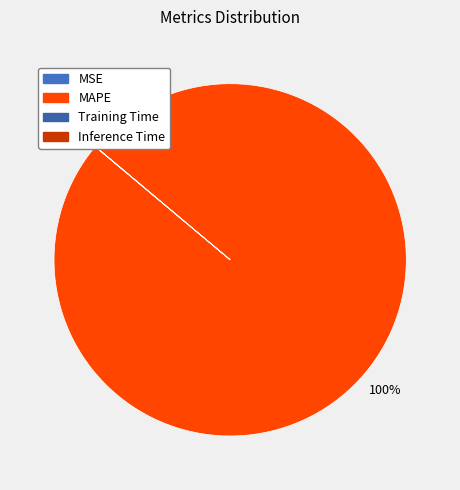

What is the majority slice?

MAPE